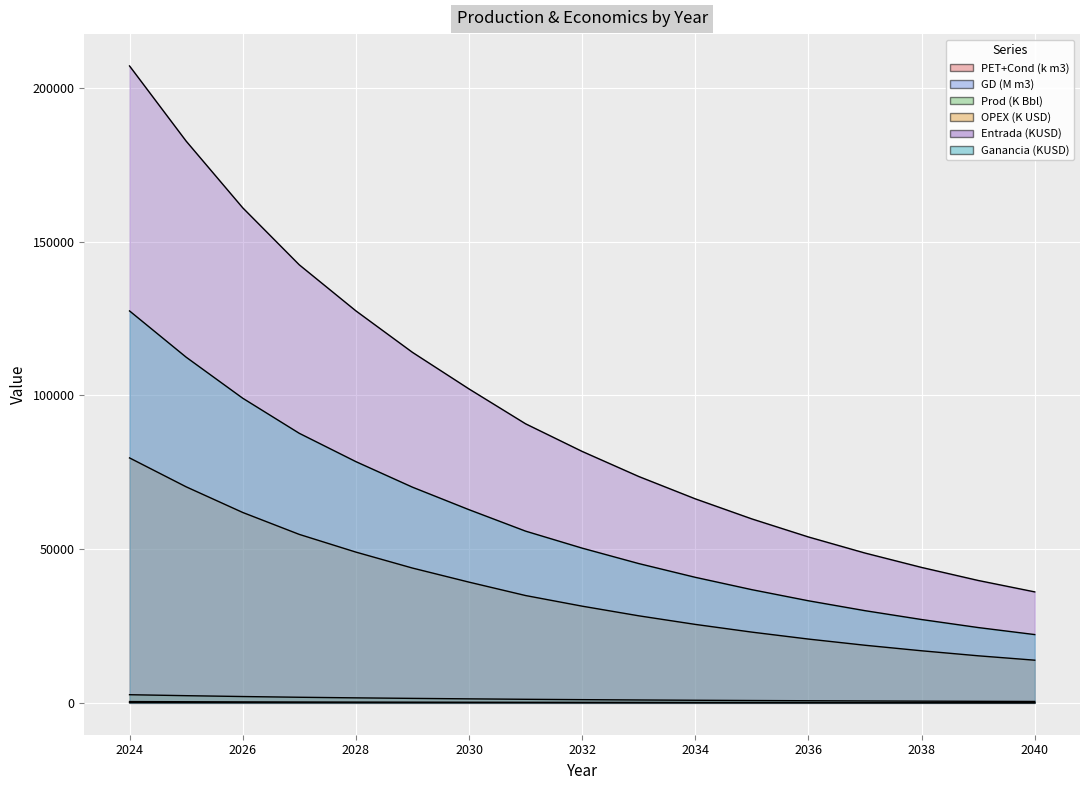

What is the total value across all series at 2040?

72727.8